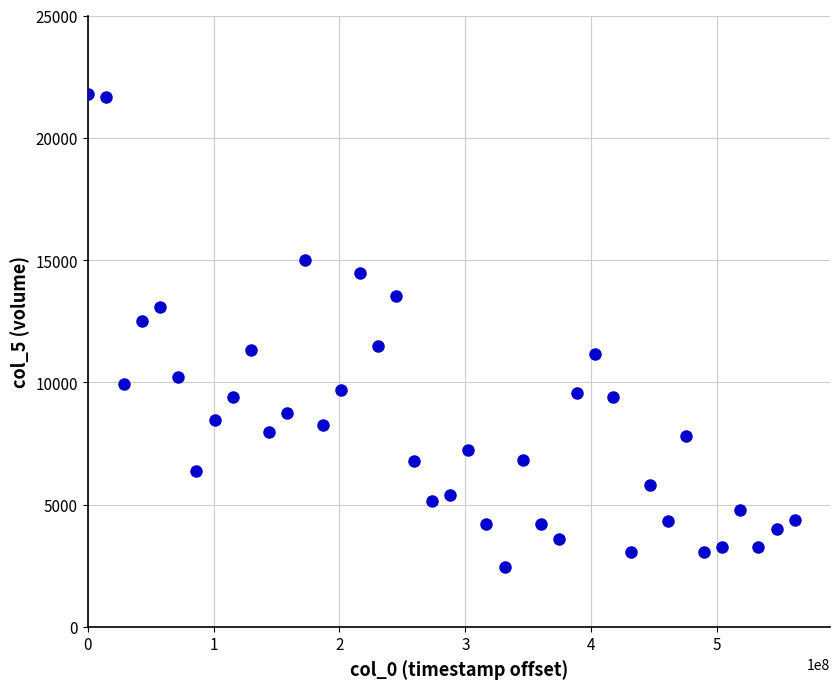

What is the range of X values (max minus min)?

561600000.0